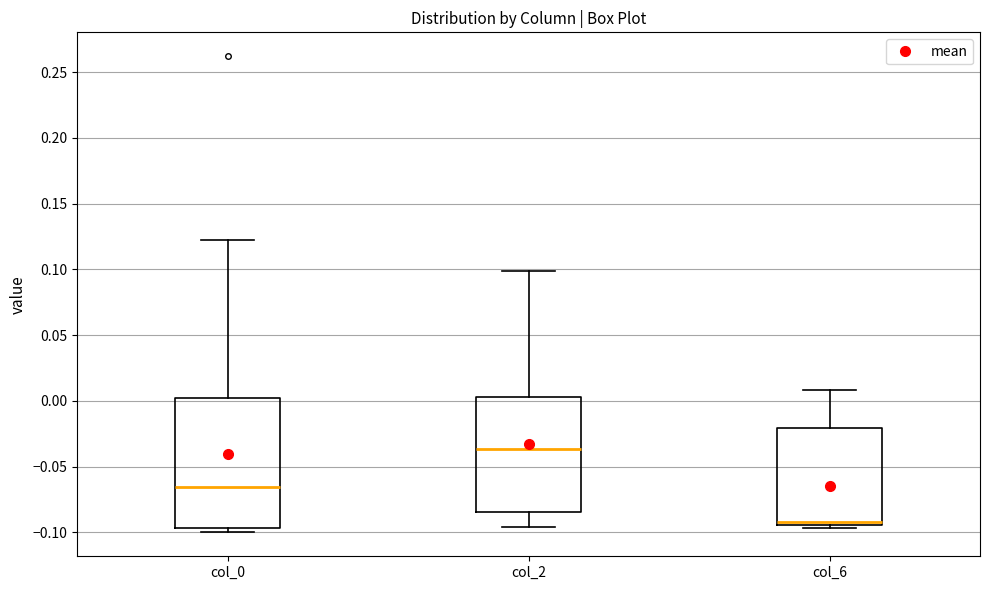

Where is the lower edge of the box for col_6 on the y-axis? The values are not printed on the chart, so give them approximately, as read against the axis.

-0.095